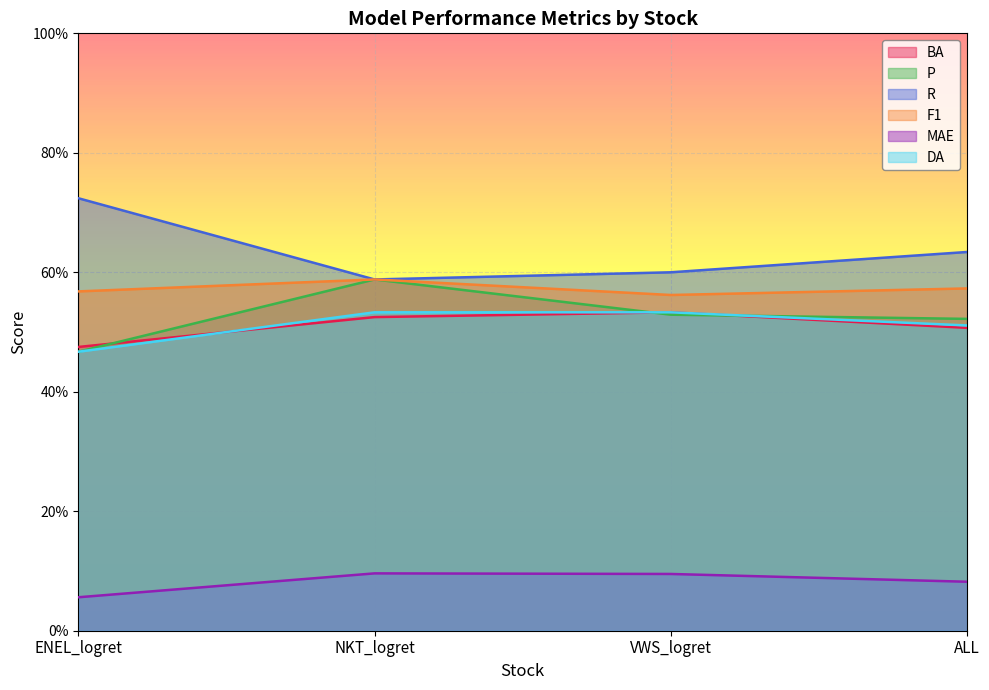

Does the chart display data point markers on the line(s)?

No